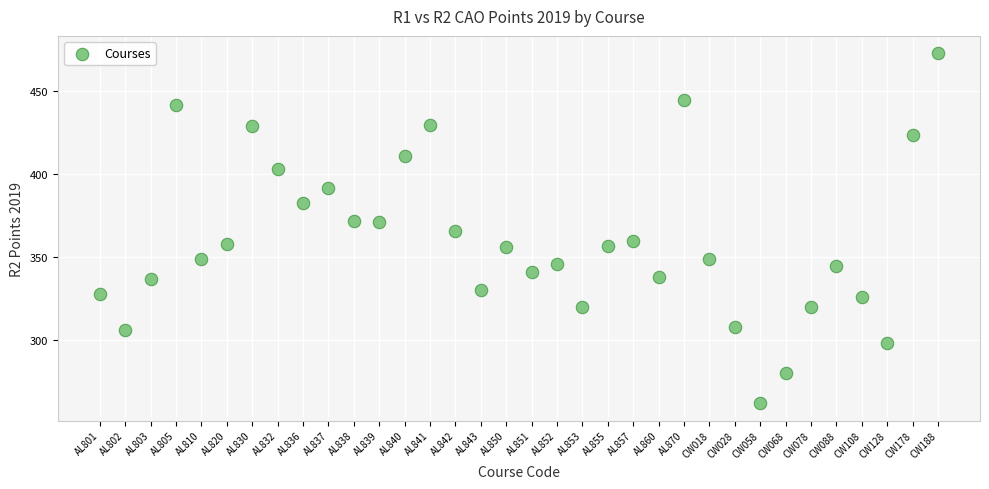

What is the range of Y values (max minus min)?

211